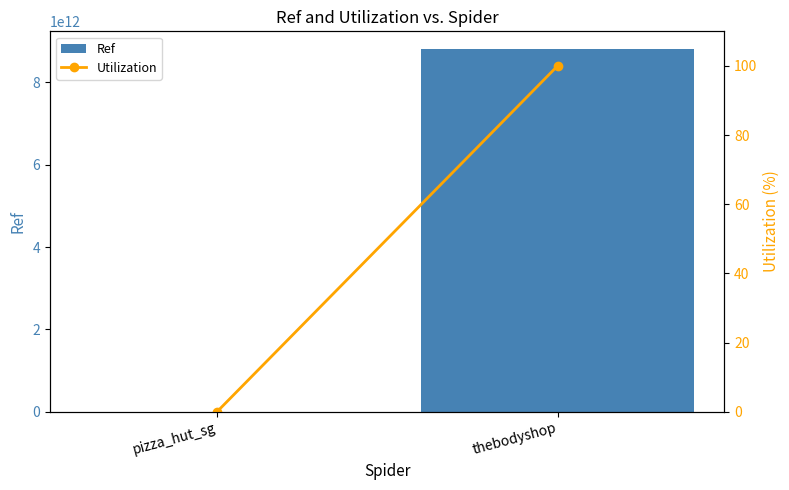

At how many categories does at least one series exceed 7465007559963?

1